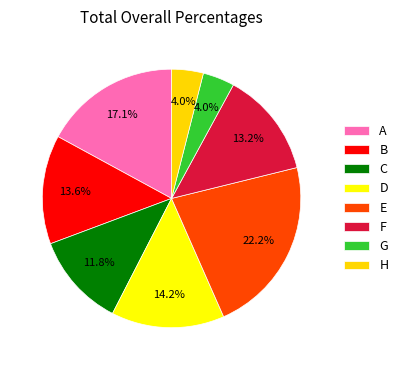

The C slice represents 12% of the pie. True or false?

True